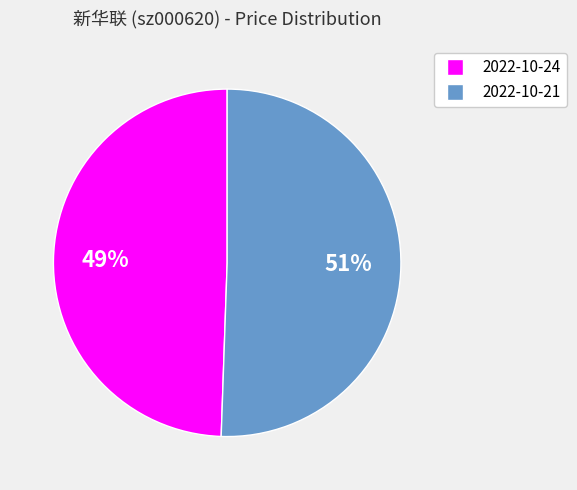

Which slice is the smallest?

2022-10-24